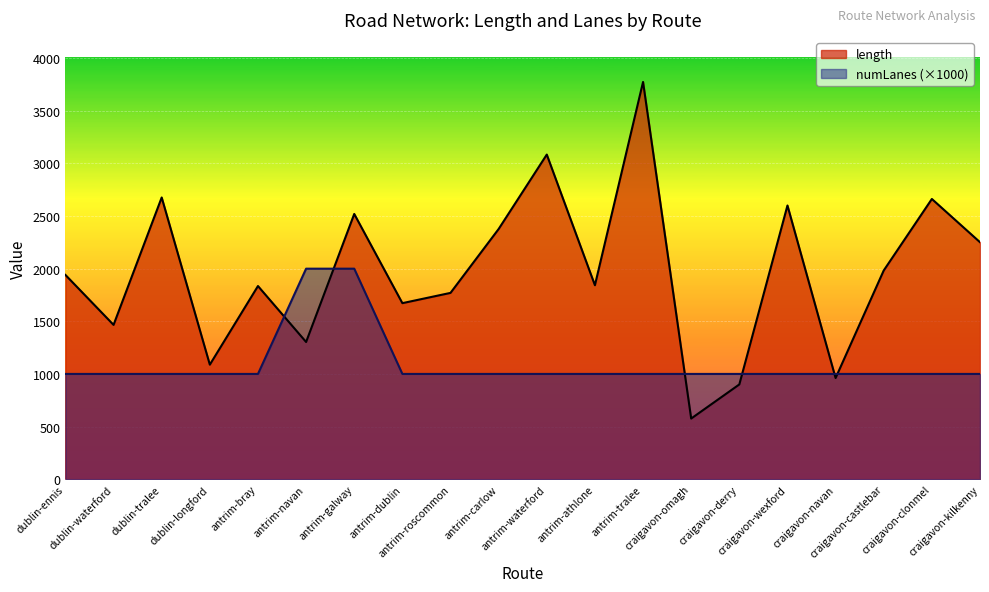

What is the label of the 18th point from the right?

dublin-tralee